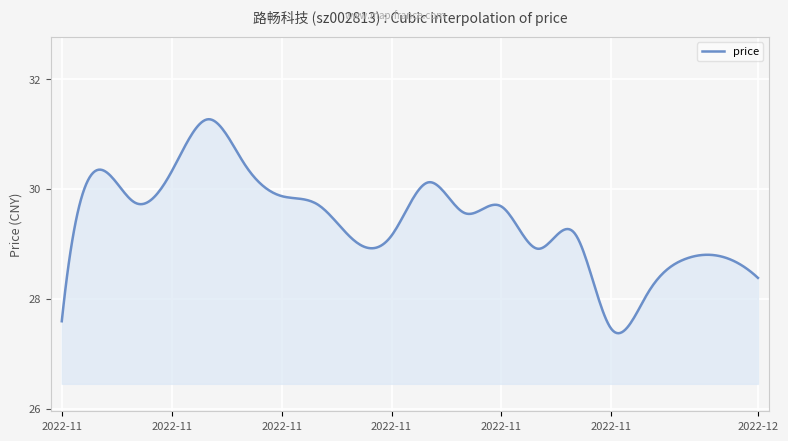

What is the difference between the maximum and minimum values?

3.9